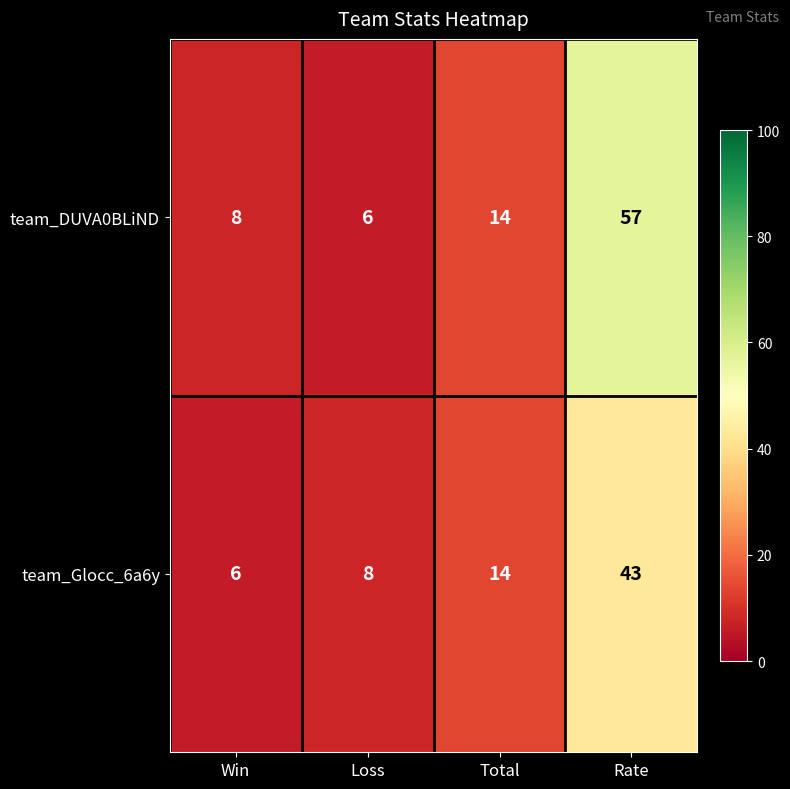

Which label corresponds to the largest value in the chart?

Rate